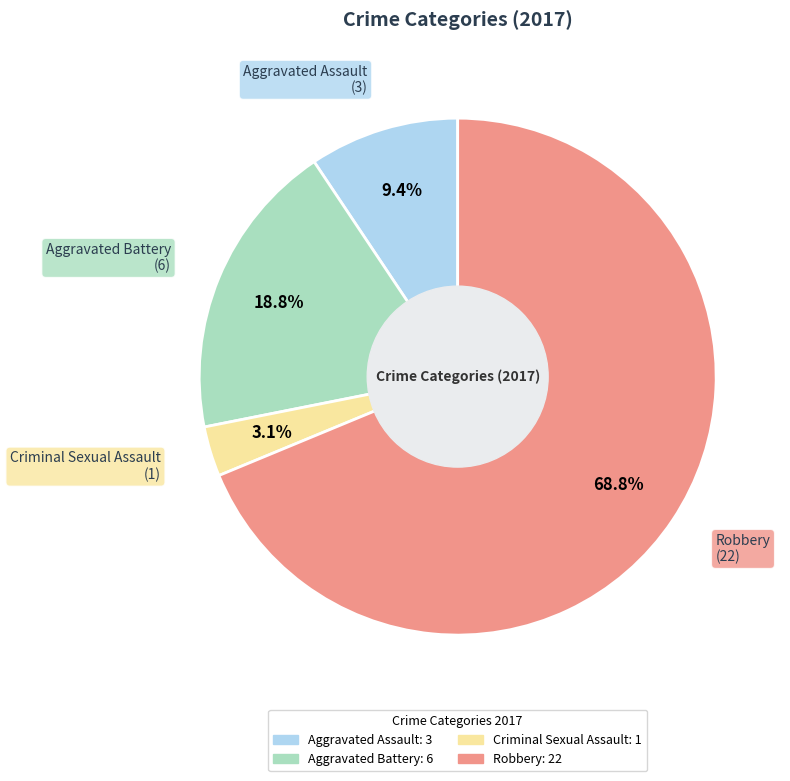

How many segments does this pie chart have?

4